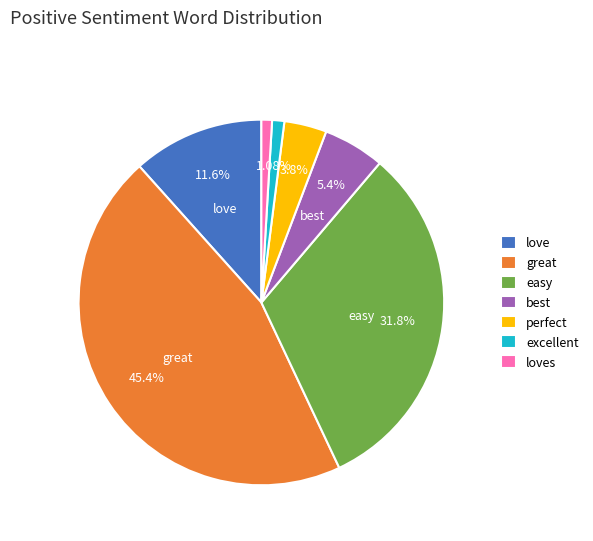

Count the number of slices in the pie.

7